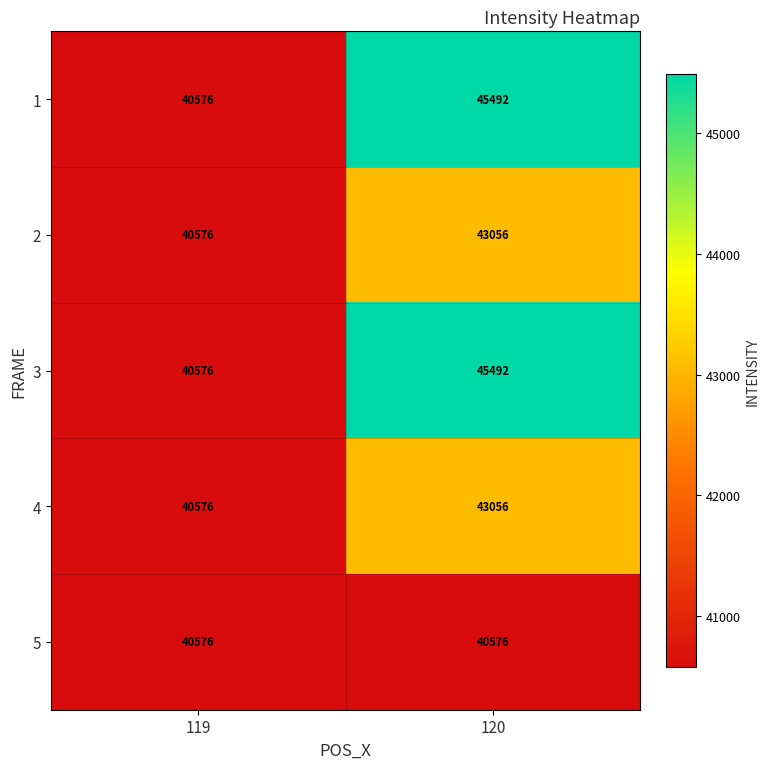

Reading left to right, list all the values displayed in this chart.

1: 119=40576	120=45492
2: 119=40576	120=43056
3: 119=40576	120=45492
4: 119=40576	120=43056
5: 119=40576	120=40576